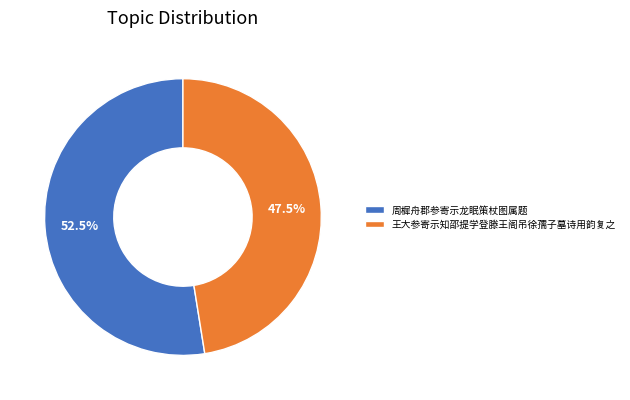

Is 王大参寄示知邵提学登滕王阁吊徐孺子墓诗用韵复之 the majority of the pie?

No